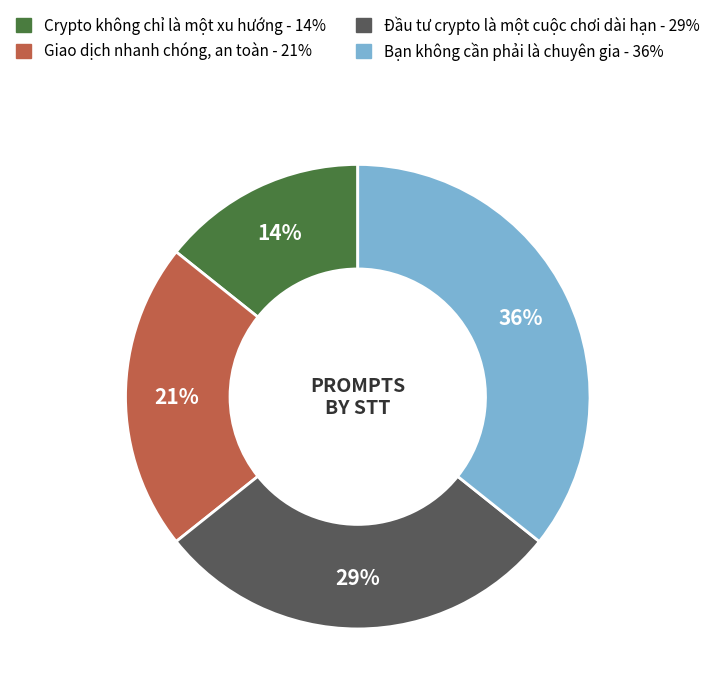

Is it true that Đầu tư crypto là một cuộc chơi dài hạn is 39% of the pie?

False